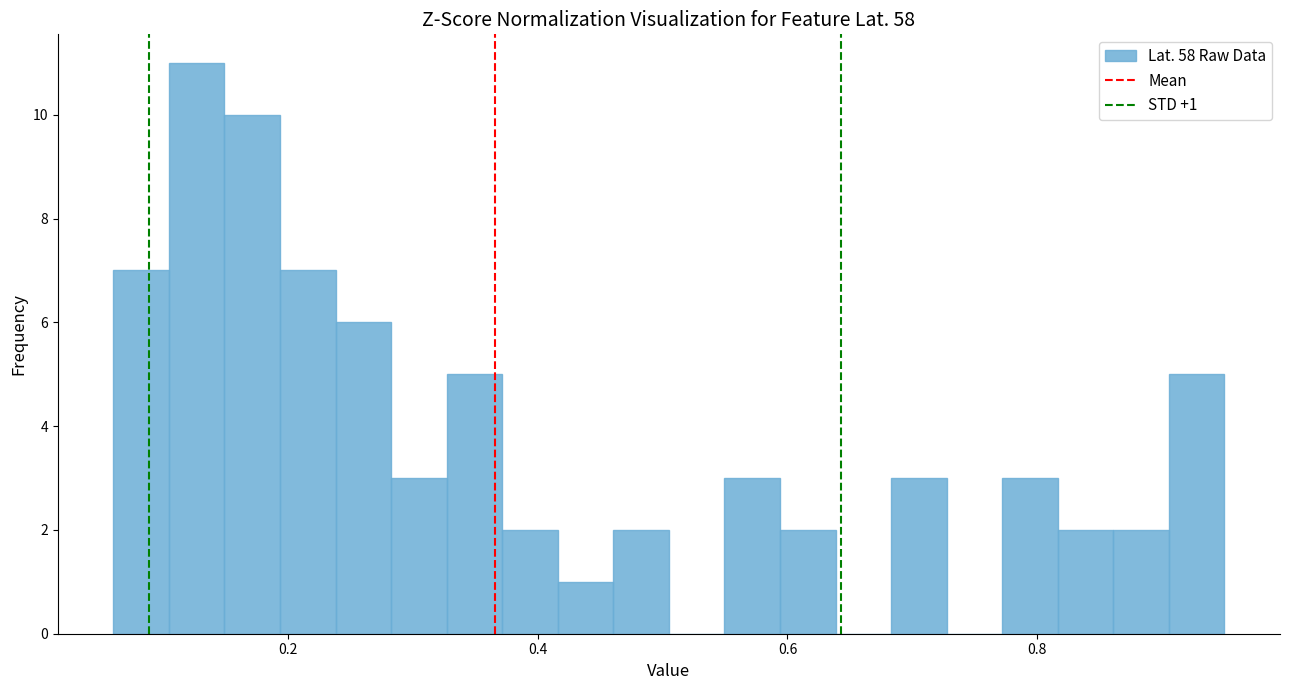

Read against the x-axis, roughly where is the centre of the tallest bar?

0.12